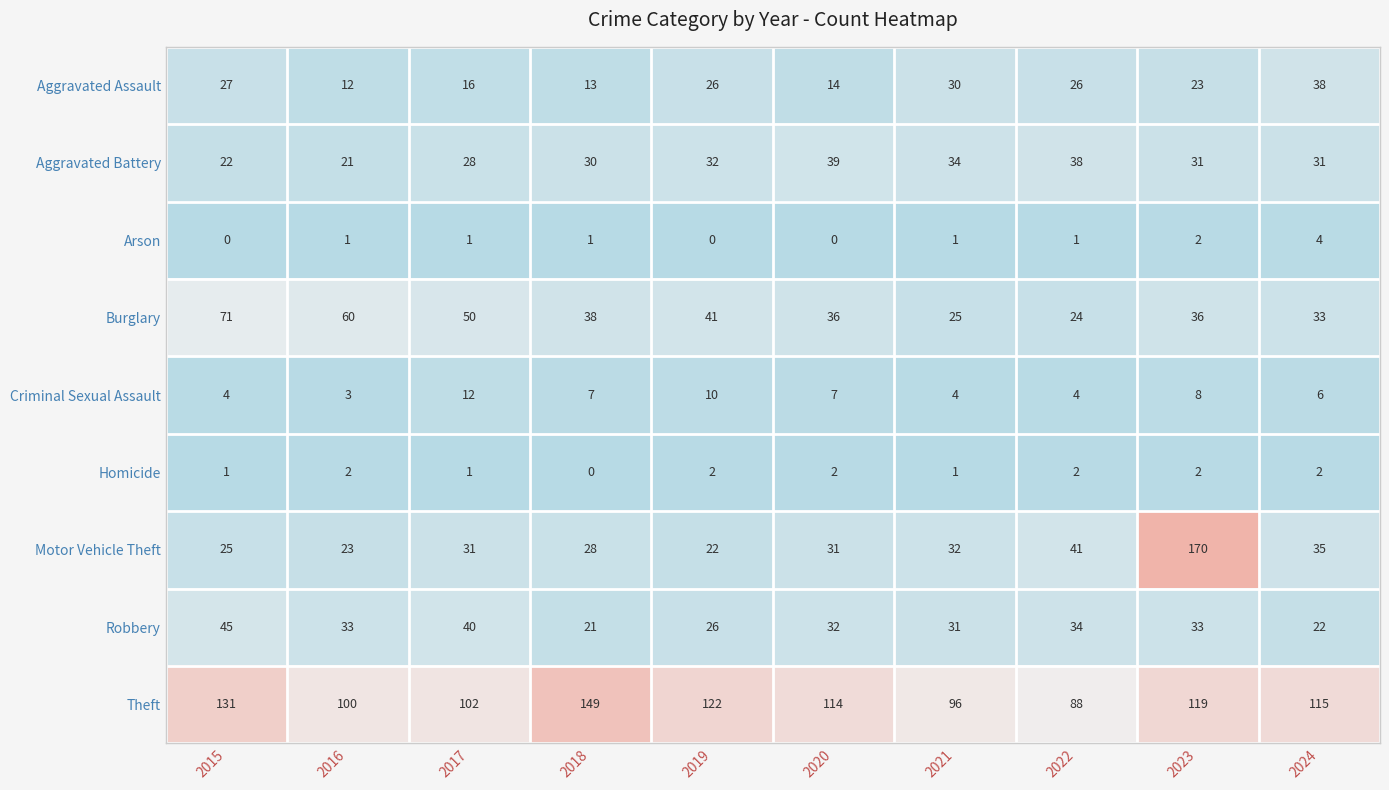

List the series in order of their peak value, lowest first.

Homicide, Arson, Criminal Sexual Assault, Aggravated Assault, Aggravated Battery, Robbery, Burglary, Theft, Motor Vehicle Theft